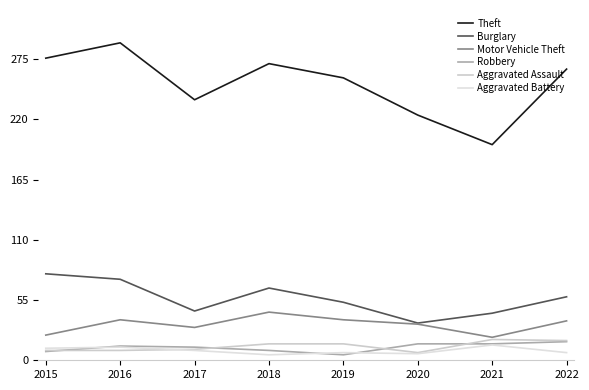

Where is Theft nearest to the value 243?

2017